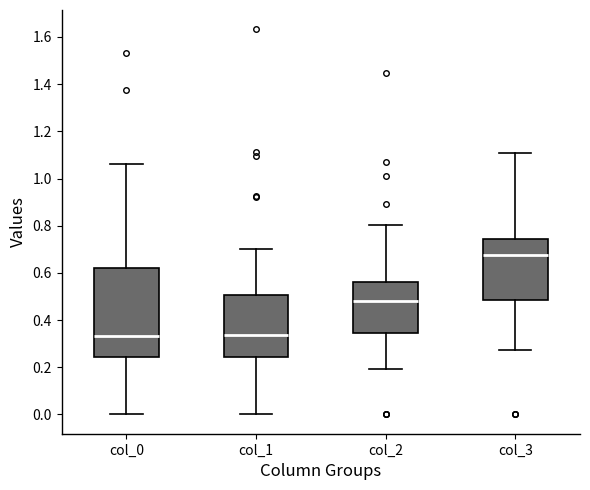

Reading left to right, read every box against the y-axis: the position of its median line, the range the box covers, and the ends of its whiskers. The values are not printed on the chart, so give them approximately, as read against the axis.

col_0: median 0.34, box 0.24 to 0.62, whiskers 0.00 to 1.06
col_1: median 0.34, box 0.24 to 0.50, whiskers 0.00 to 0.70
col_2: median 0.48, box 0.34 to 0.56, whiskers 0.20 to 0.80
col_3: median 0.68, box 0.48 to 0.74, whiskers 0.28 to 1.10